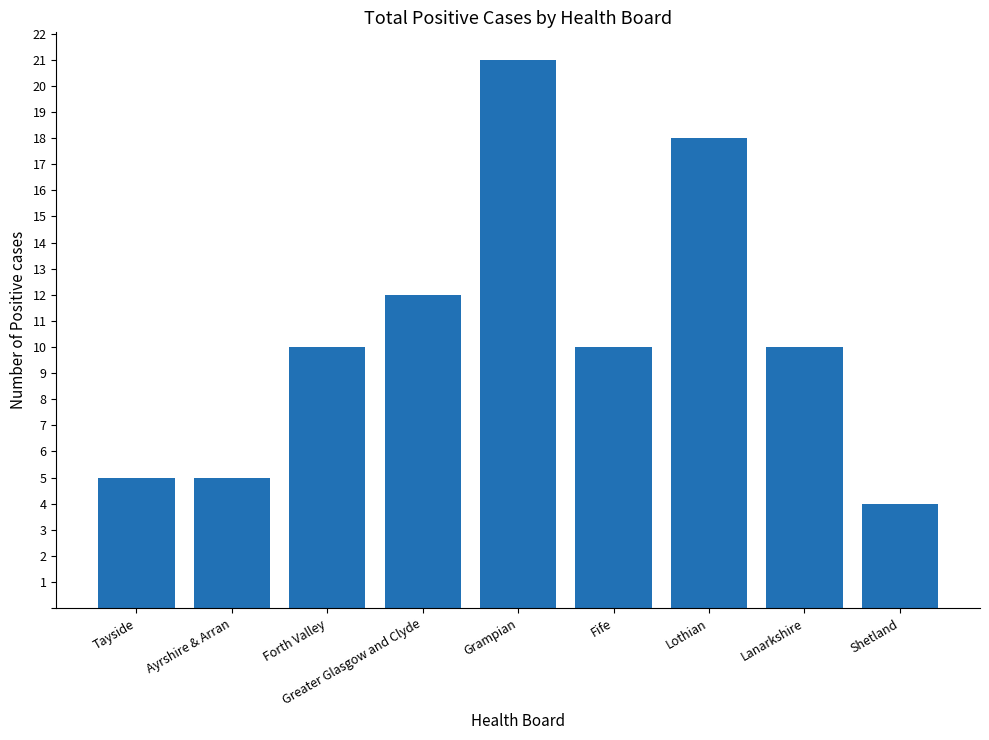

What is the label of the 6th bar from the right?

Greater Glasgow and Clyde